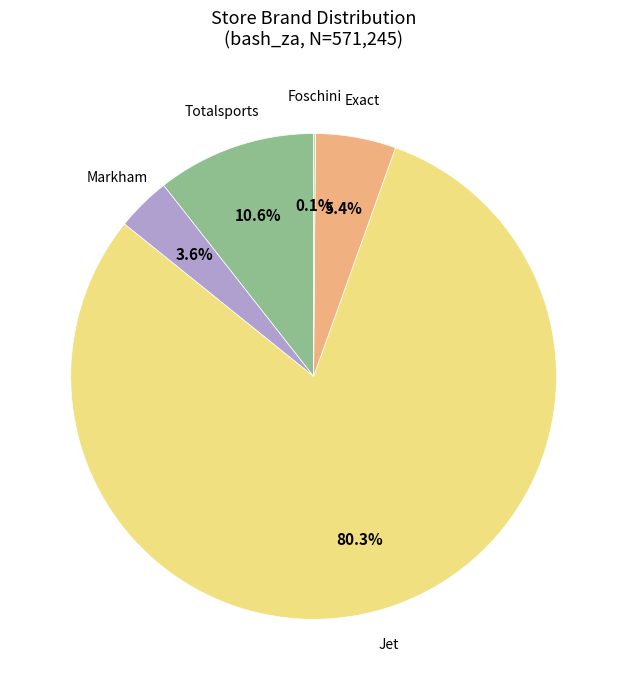

What percentage is NOT represented by Exact?

94.6%